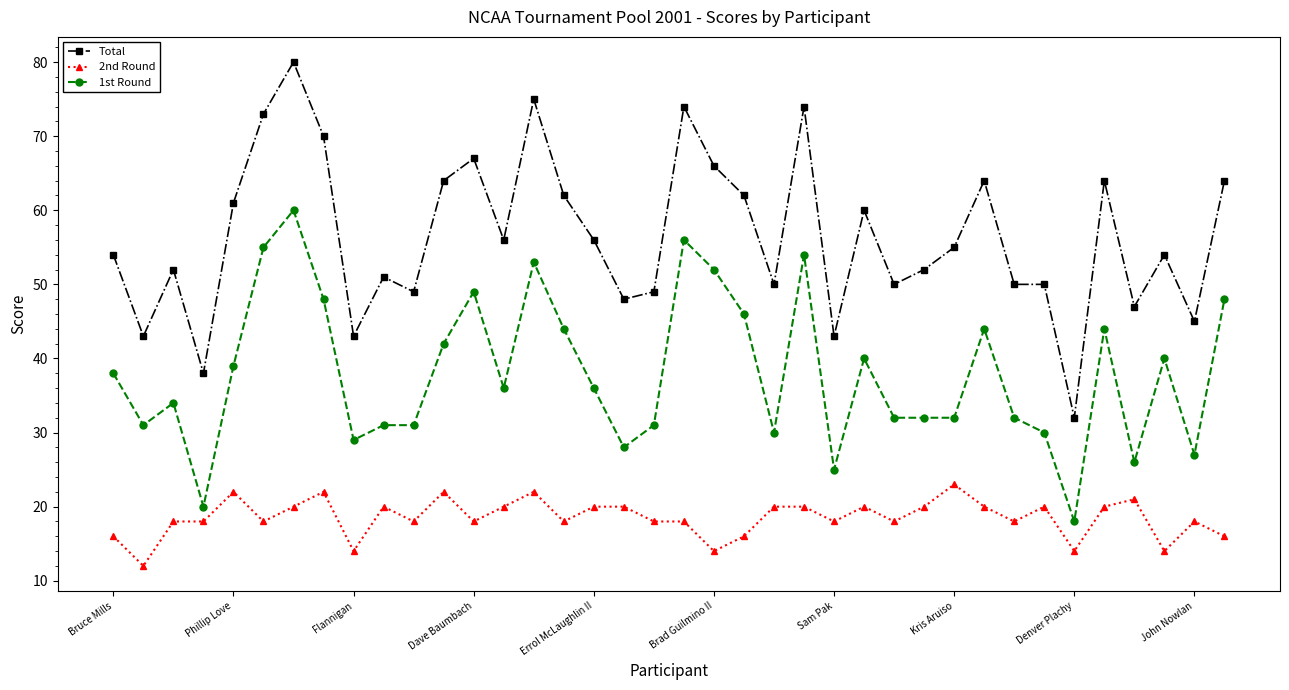

How many lines are shown in the chart?

3